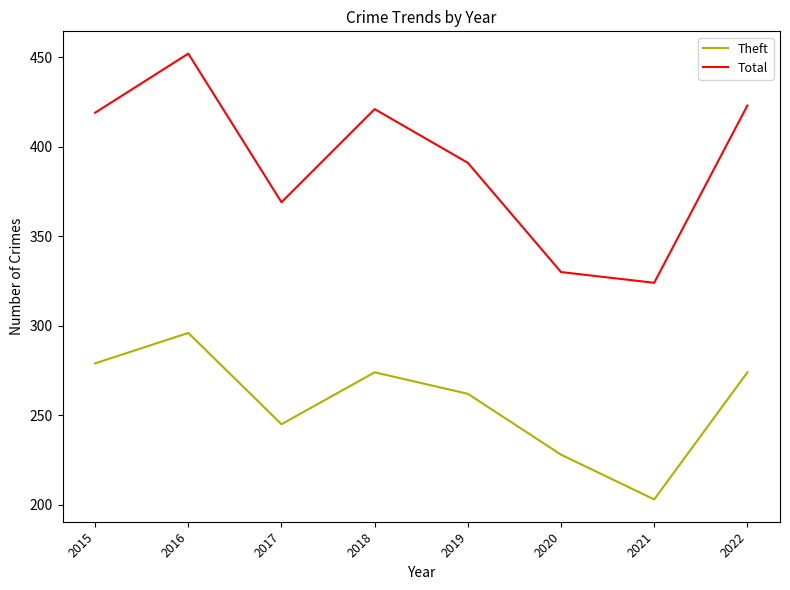

At which label is Total closest to 388?

2019